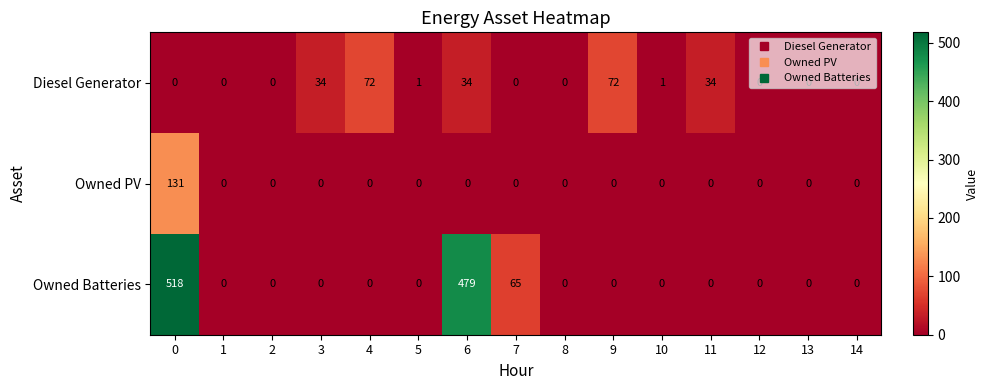

The Owned Batteries series shows 65 at 7. True or false?

True